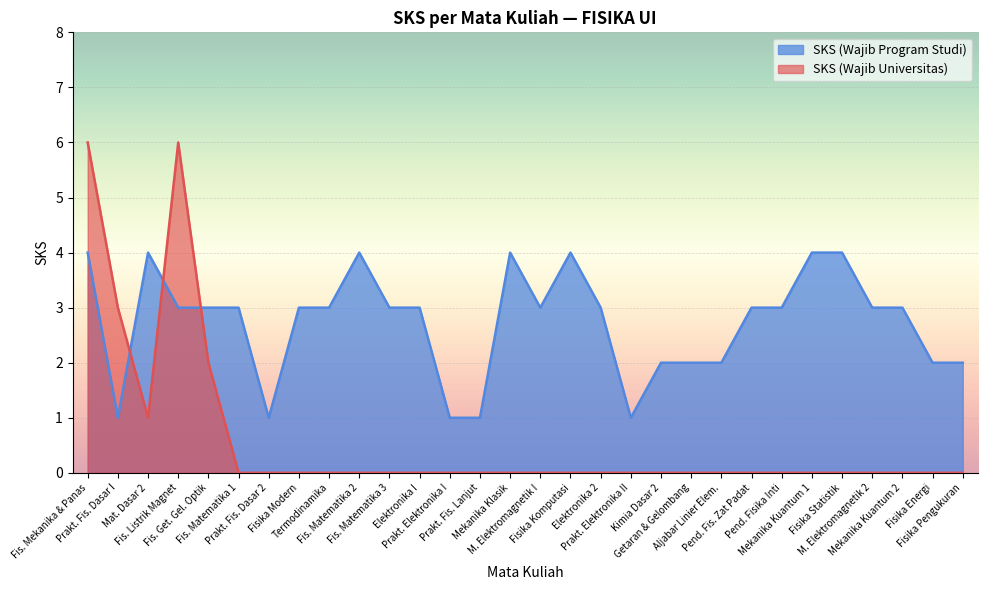

What is the difference between the values at Fis. Matematika 1 and Prakt. Elektronika I?

2